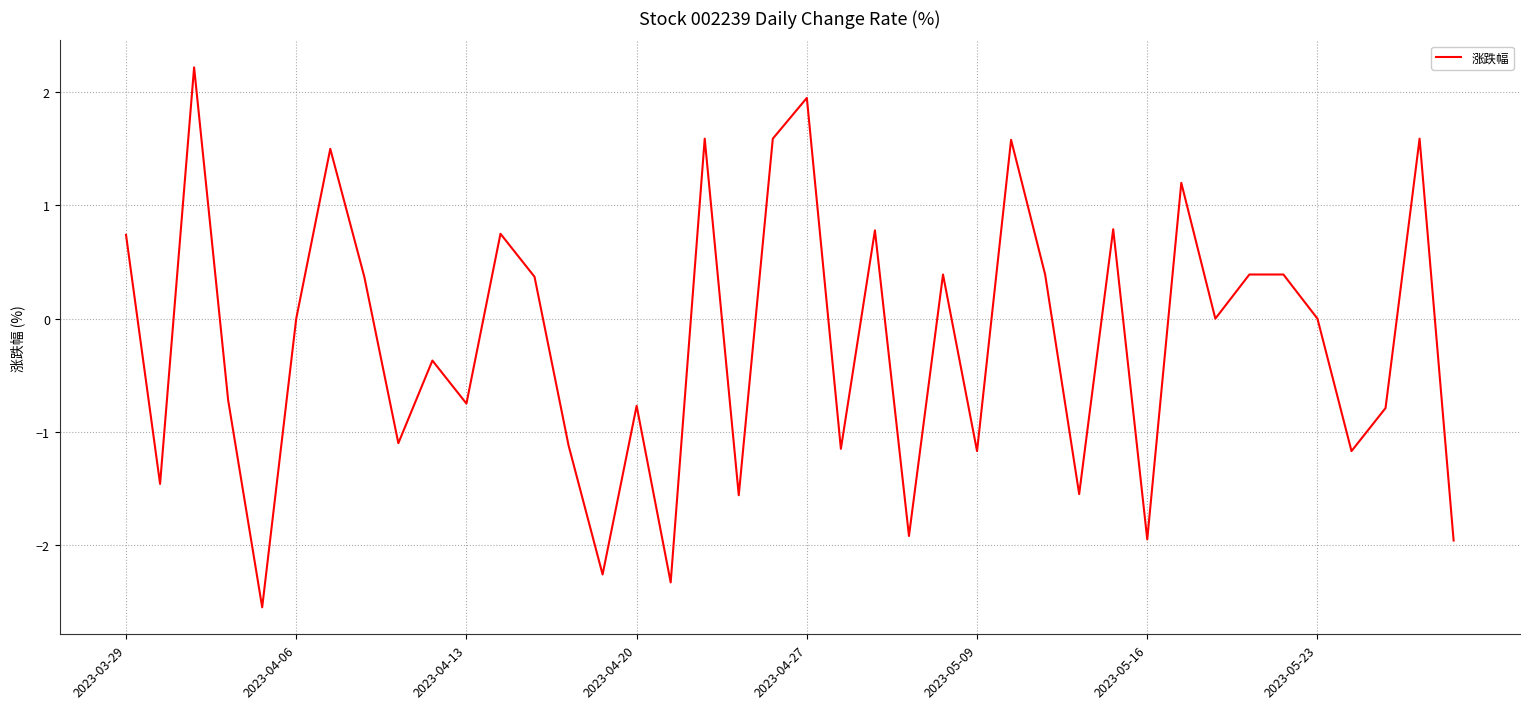

Count the number of categories in the chart.

40